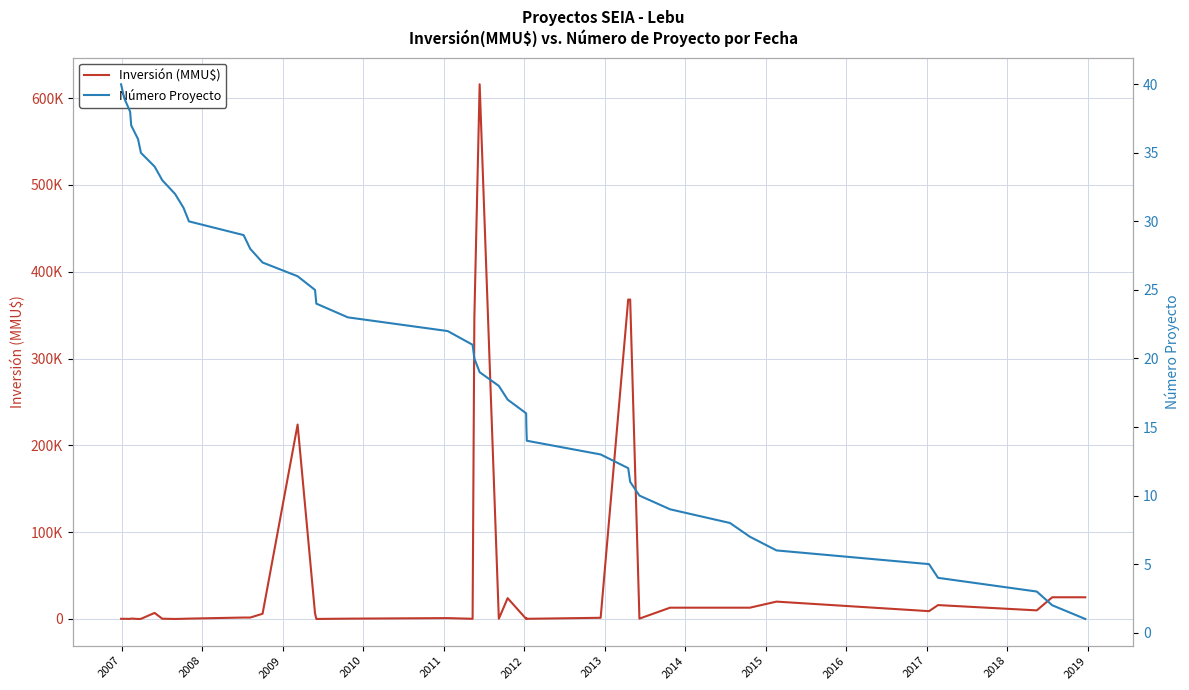

Does the chart display data point markers on the line(s)?

No